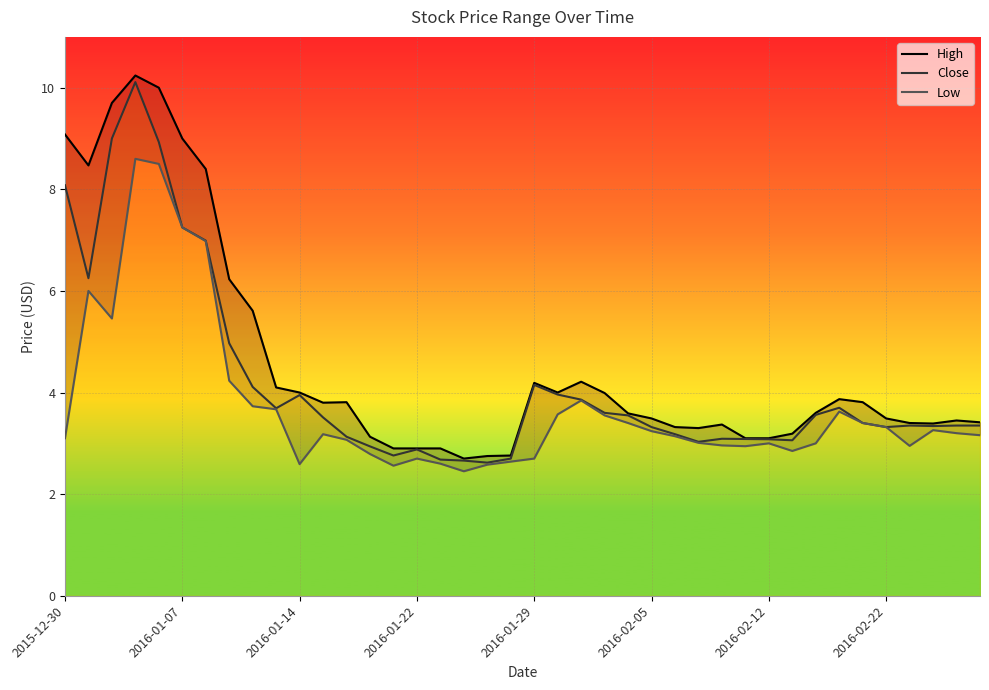

List the series in order of their peak value, lowest first.

Low, Close, High